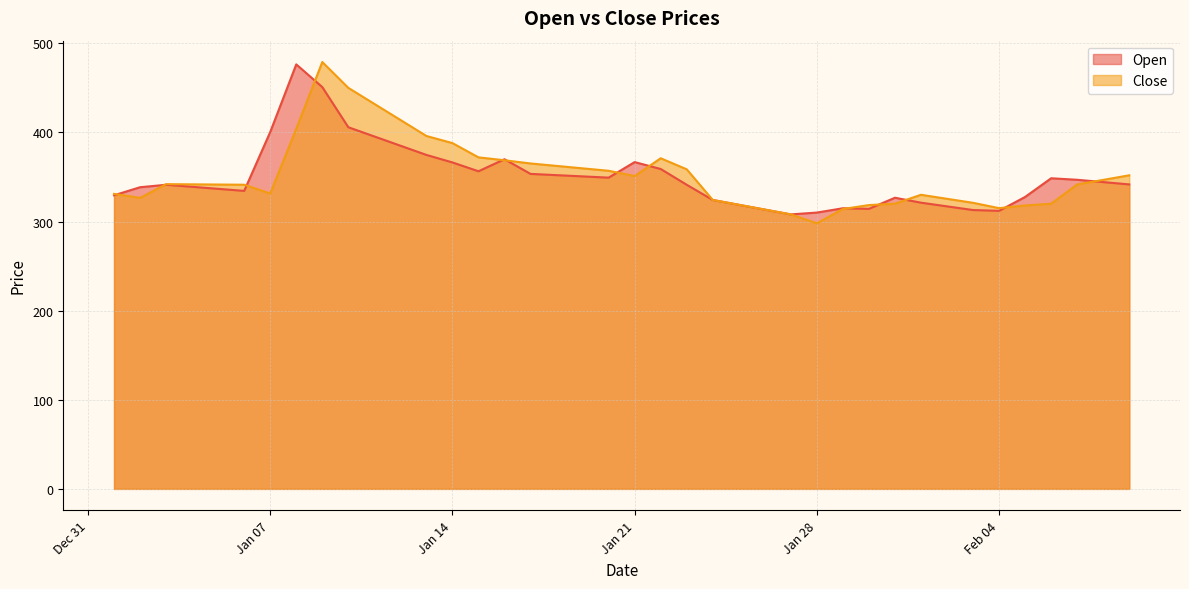

What are all the series names shown in the legend?

Open, Close